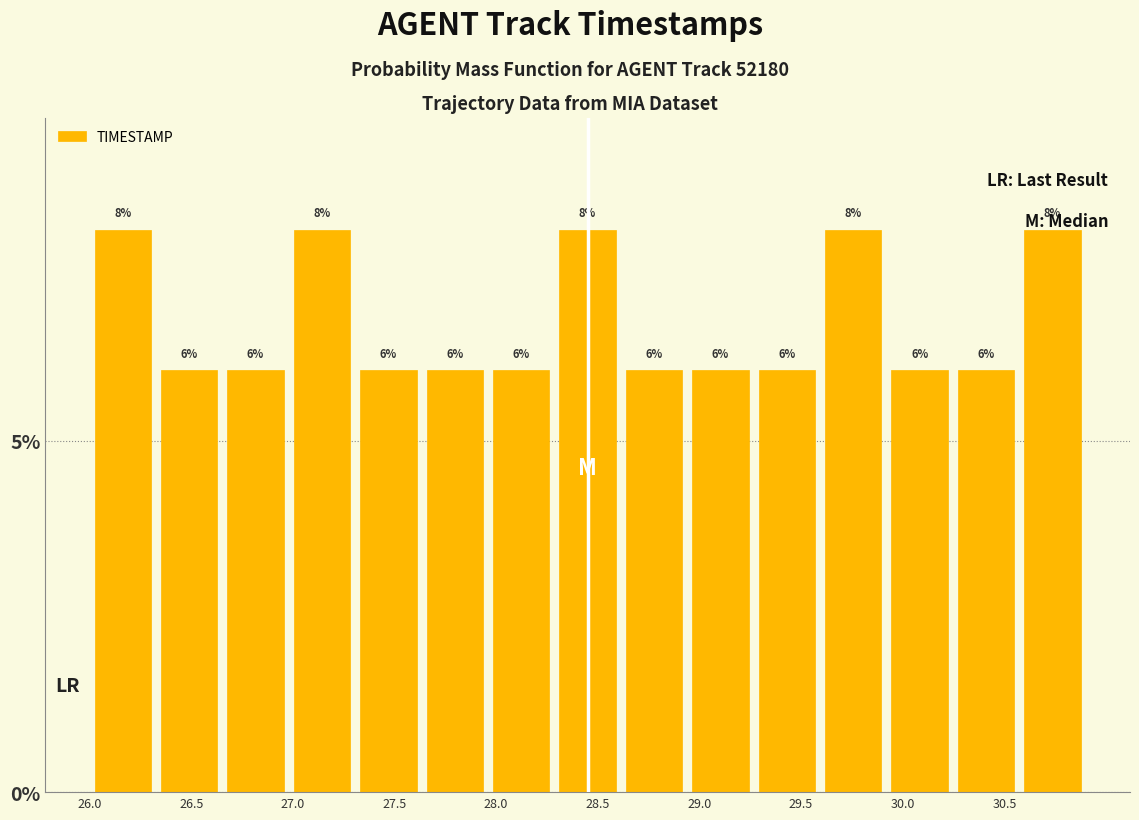

Reading left to right, transcribe this chart: for each bar, give the range it covers on the x-axis and its height. The bar edges are not printed on the chart, so give them approximately, as read against the axis.

26.00 to 26.35: 8
26.35 to 26.65: 6
26.65 to 27.00: 6
27.00 to 27.30: 8
27.30 to 27.65: 6
27.65 to 27.95: 6
27.95 to 28.30: 6
28.30 to 28.60: 8
28.60 to 28.95: 6
28.95 to 29.25: 6
29.25 to 29.60: 6
29.60 to 29.90: 8
29.90 to 30.25: 6
30.25 to 30.55: 6
30.55 to 30.90: 8